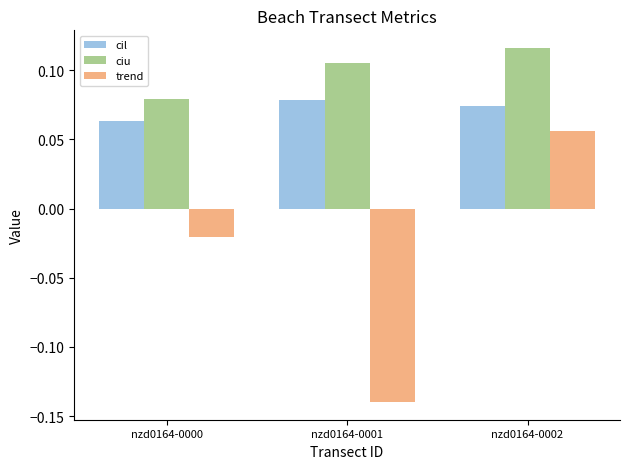

Which series has the largest total across all categories?

ciu